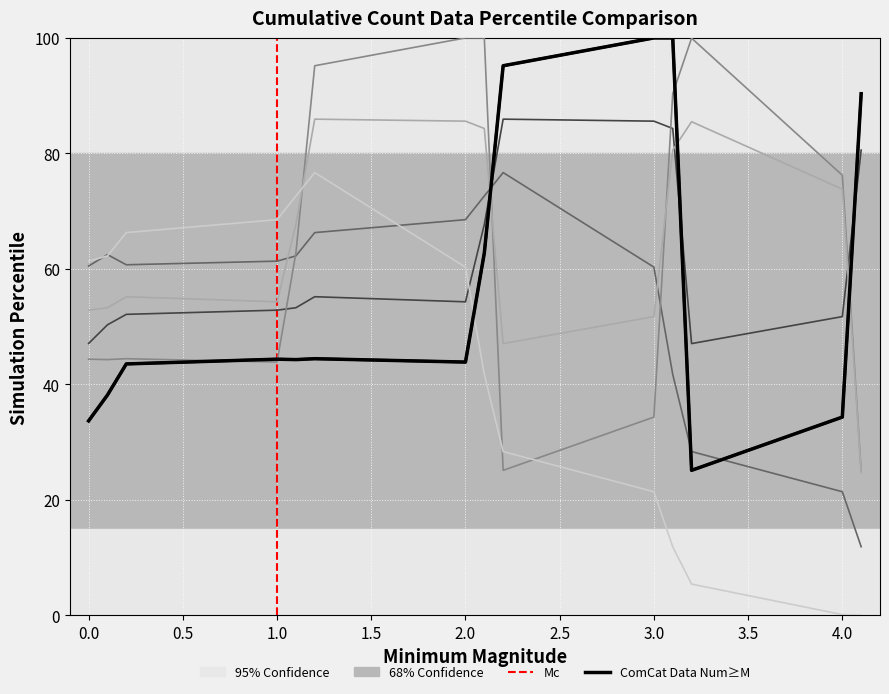

At how many categories does at least one series exceed 43?

14